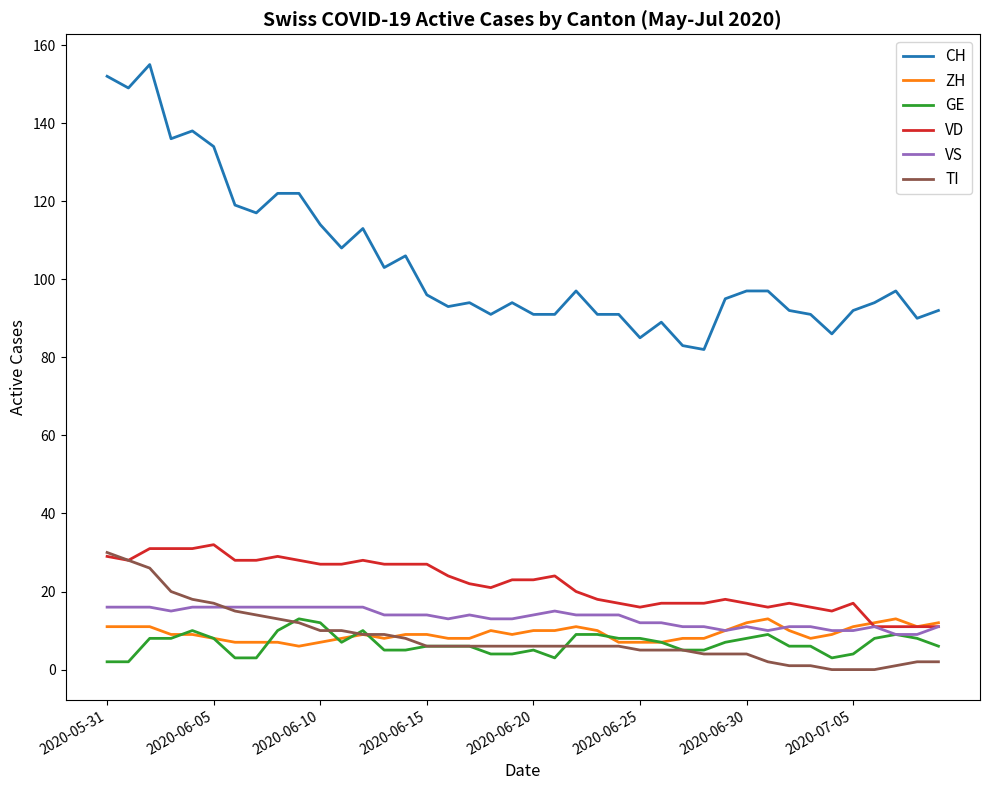

What is the difference between the second highest and minimum values in the VD series?

20